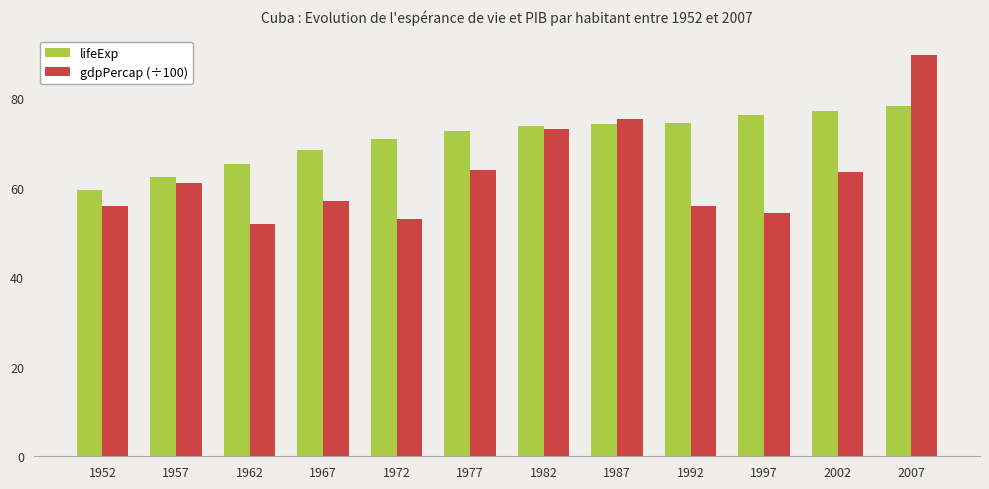

Which category has the lowest value in the lifeExp series?

1952